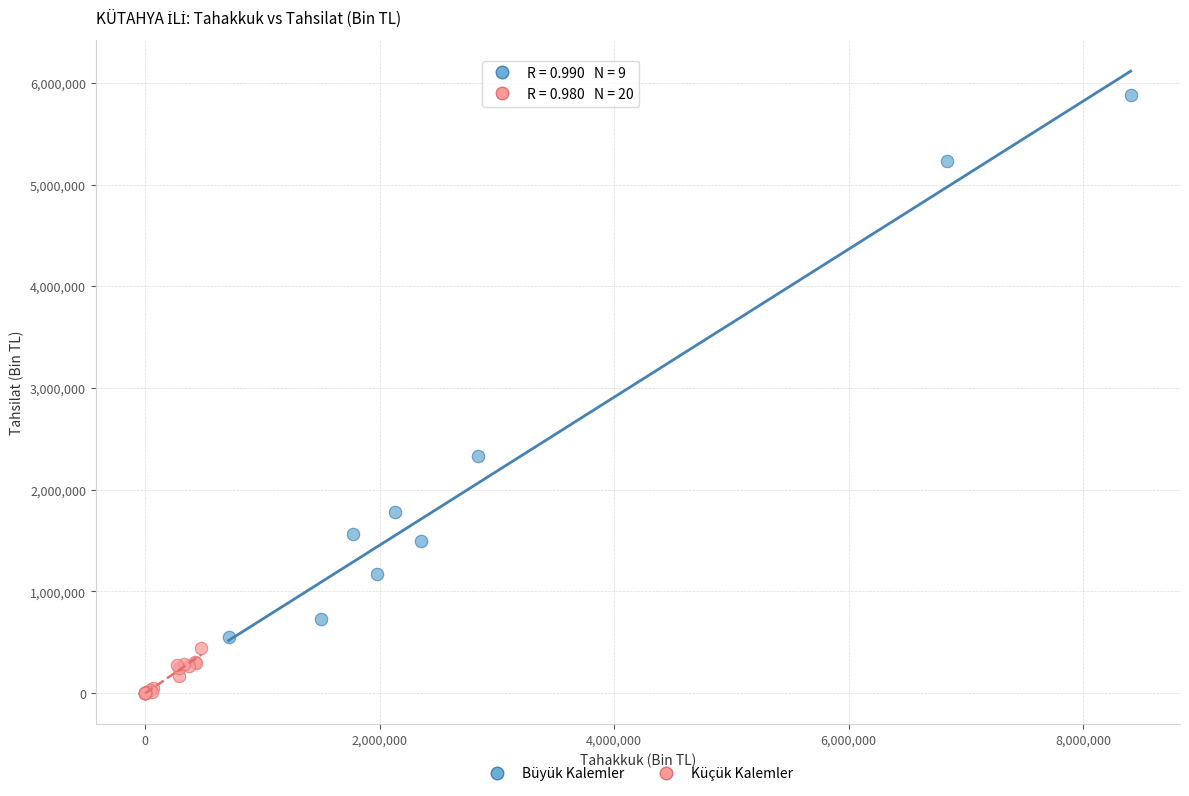

Which series reaches the maximum Y coordinate?

Büyük Kalemler